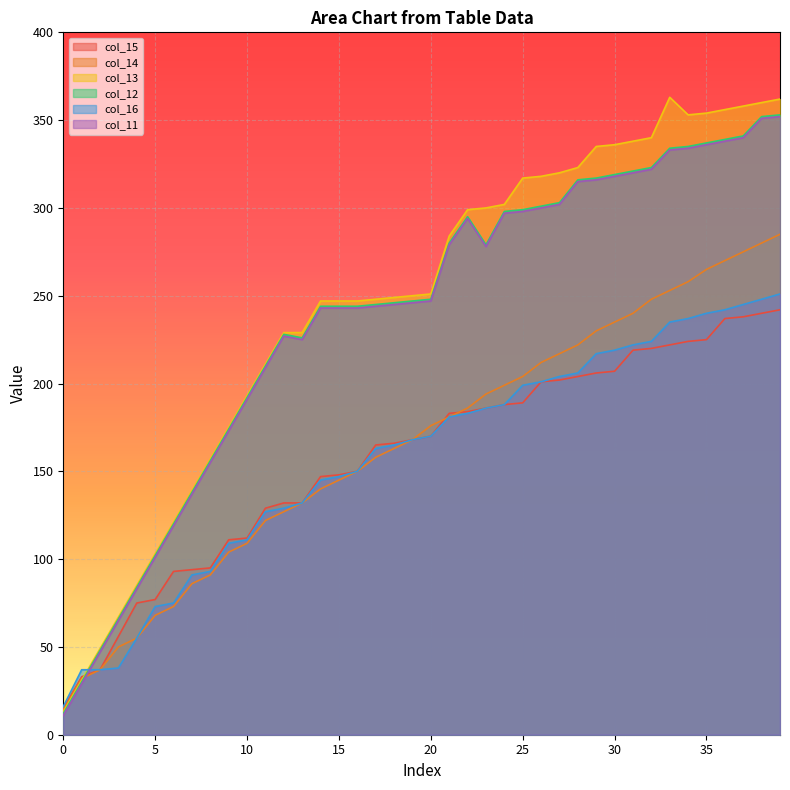

What is the difference between the highest and lowest values at 19?

82